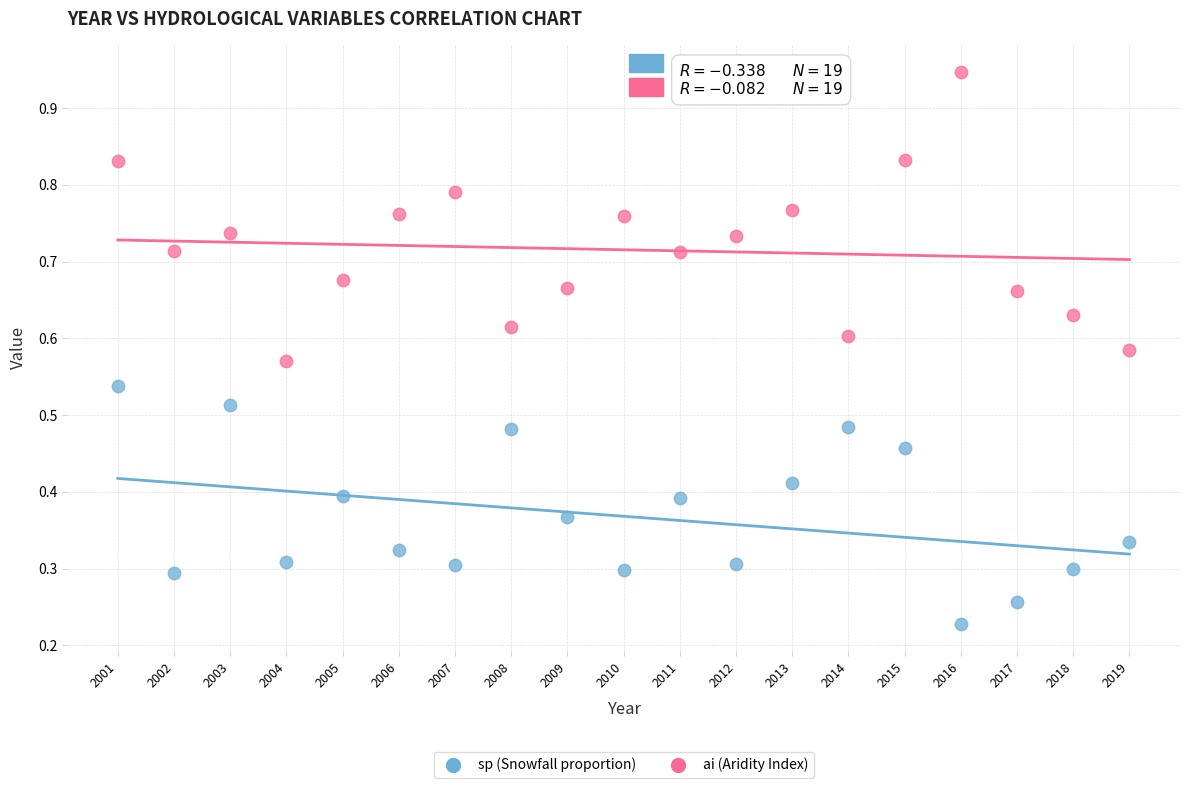

Which series has the largest Y range (max minus min)?

ai (Aridity Index)